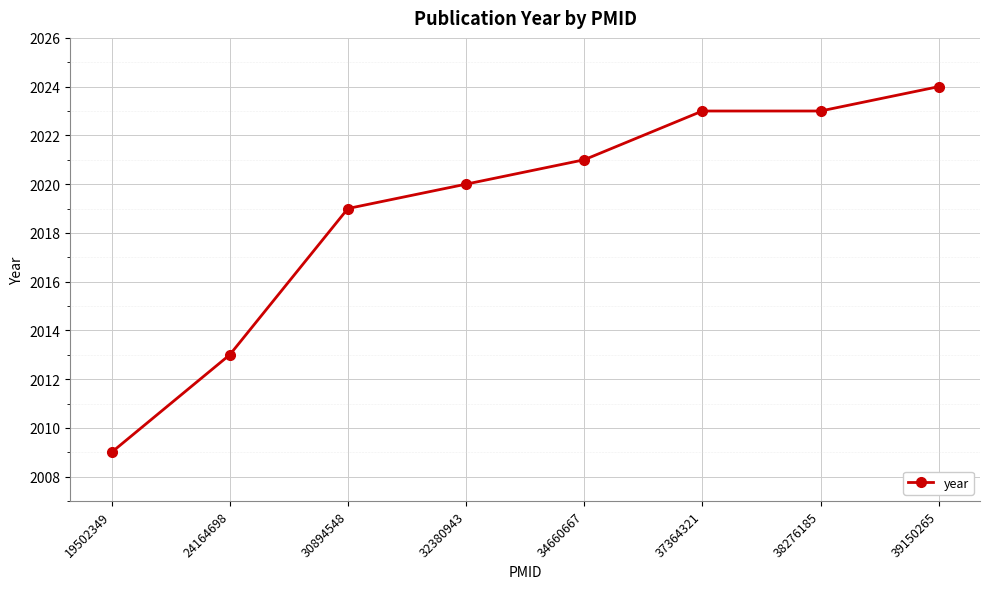

What is the value of the 1st point from the left?

2009